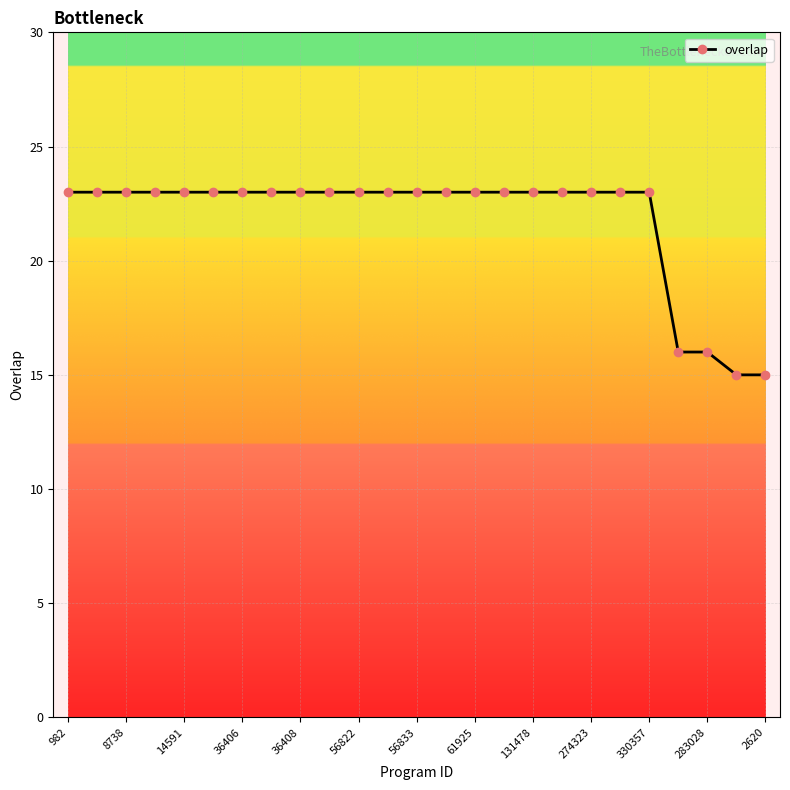

What is the sum of all values?

545